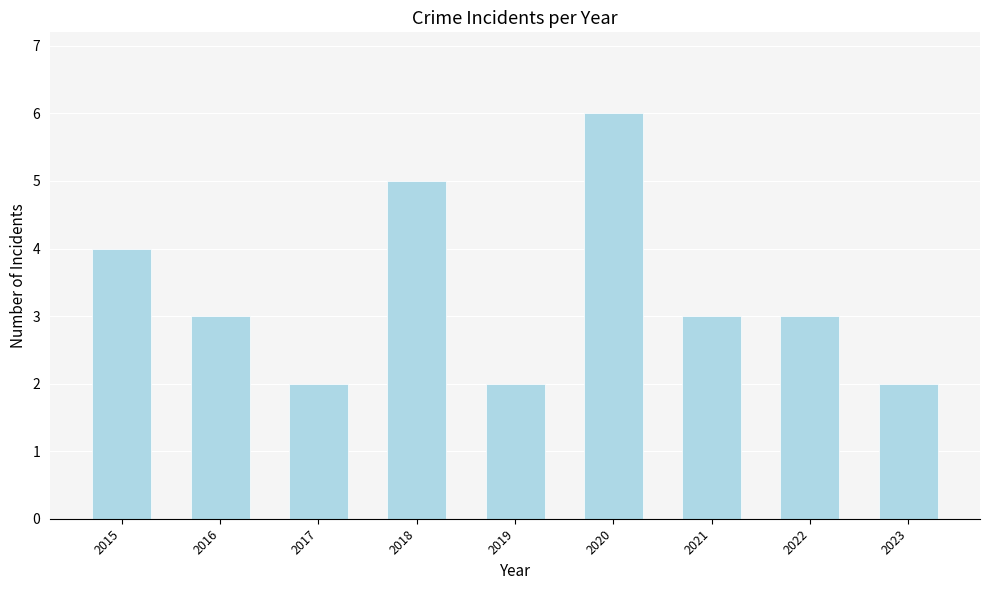

What is the minimum value shown in the chart?

2